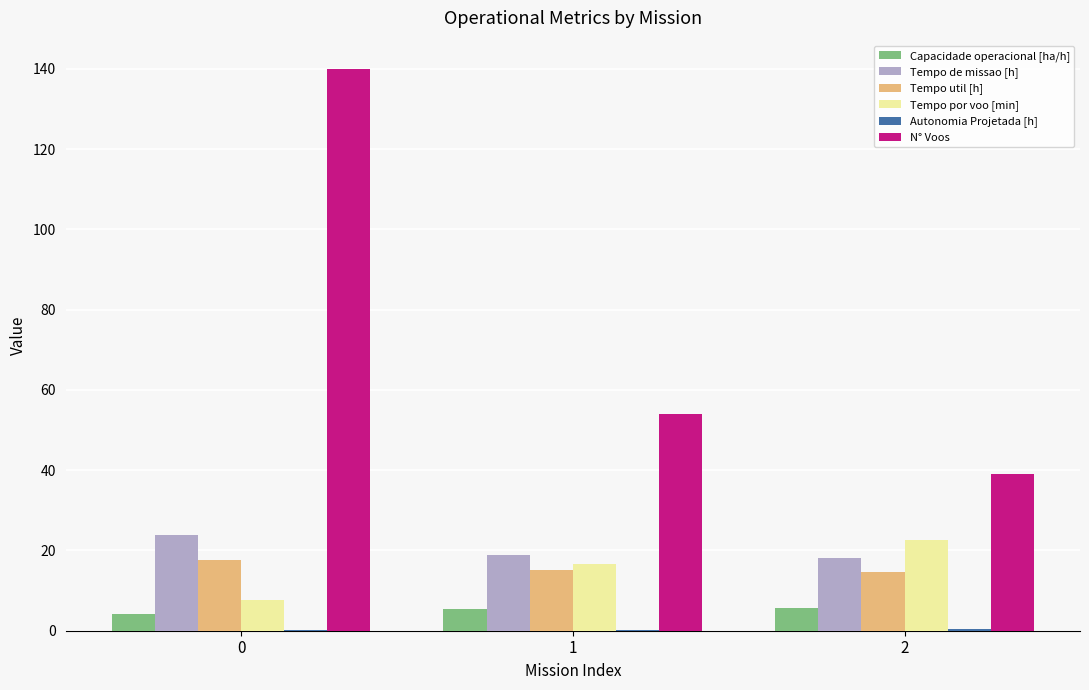

What is the average value of the N° Voos series?

77.7